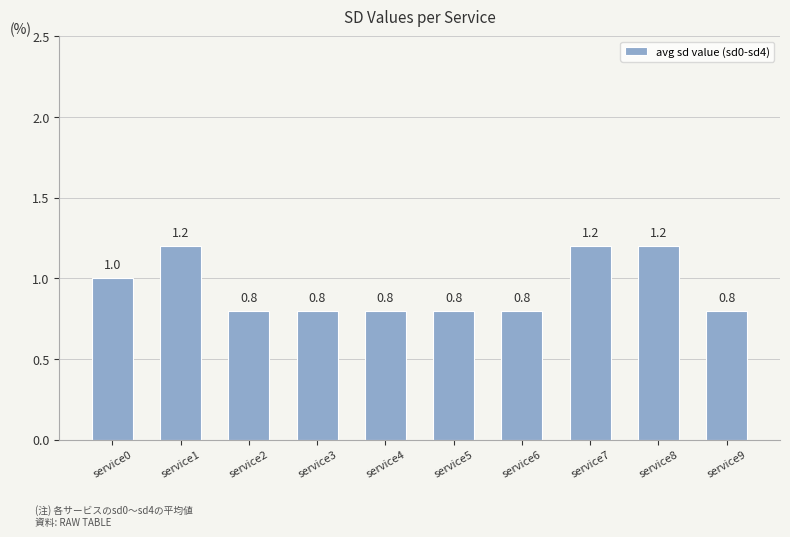

What is the value of the 3rd bar from the left?

0.8